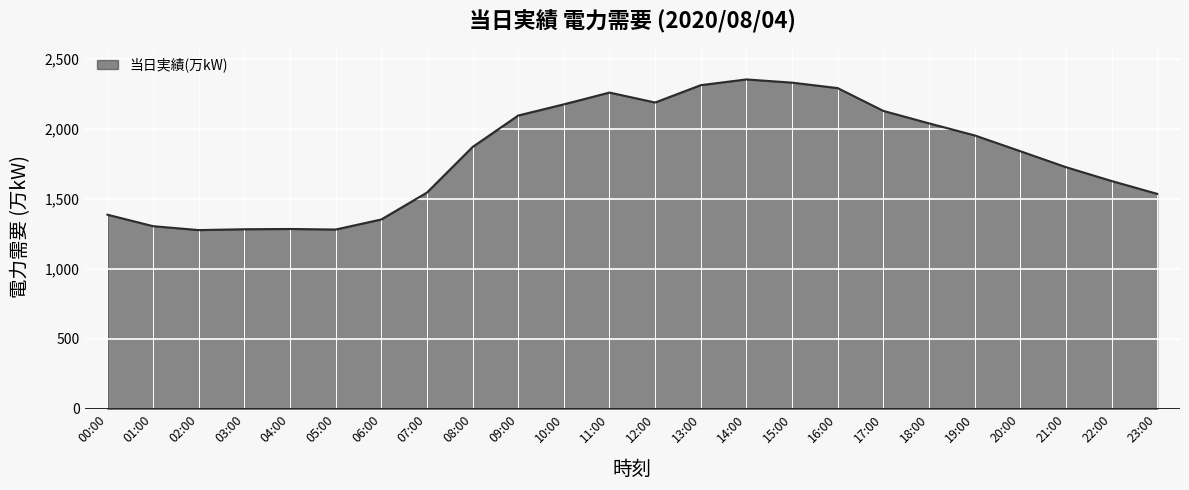

What is the maximum value shown in the chart?

2355